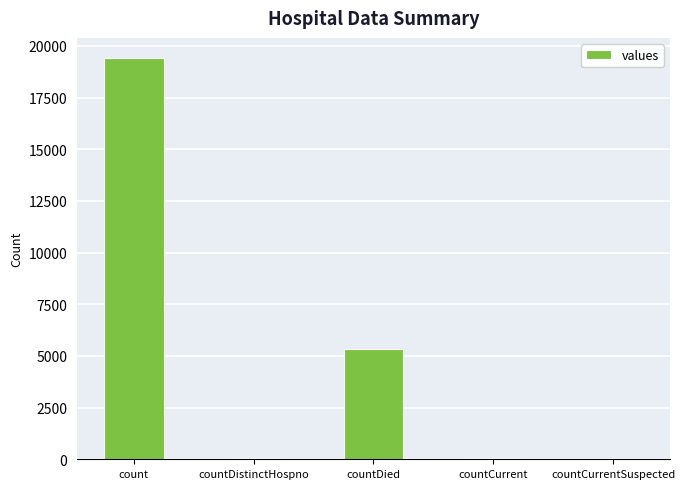

What is the ratio of the value at countDied to the value at countCurrent?

89.3